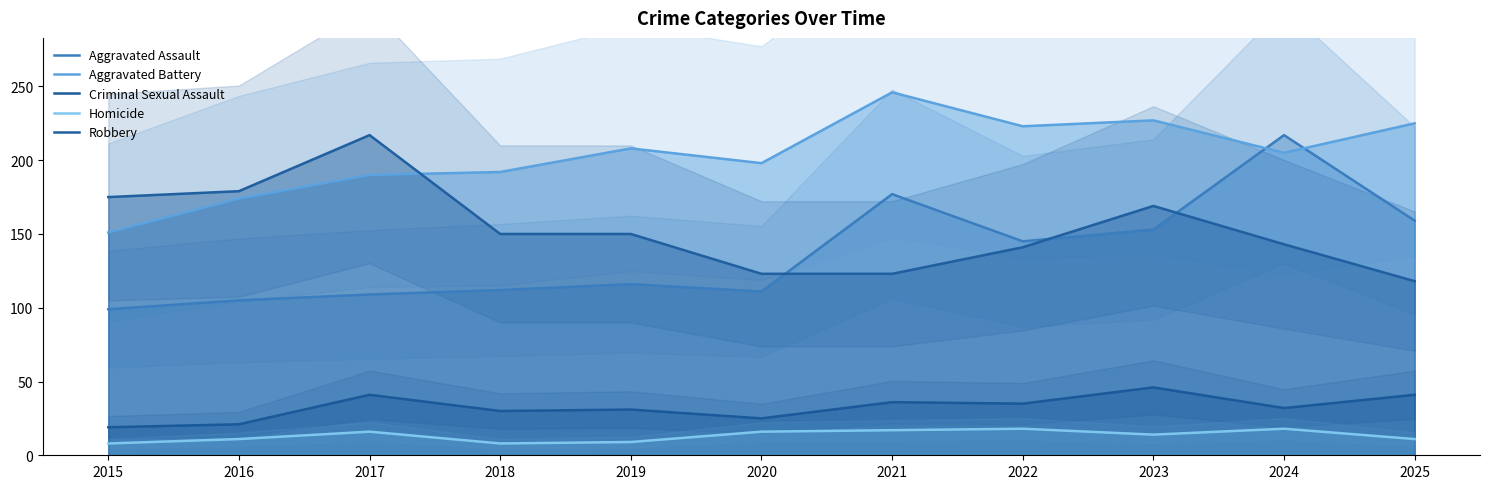

True or false: Criminal Sexual Assault has a value of 46 at 2023.

True